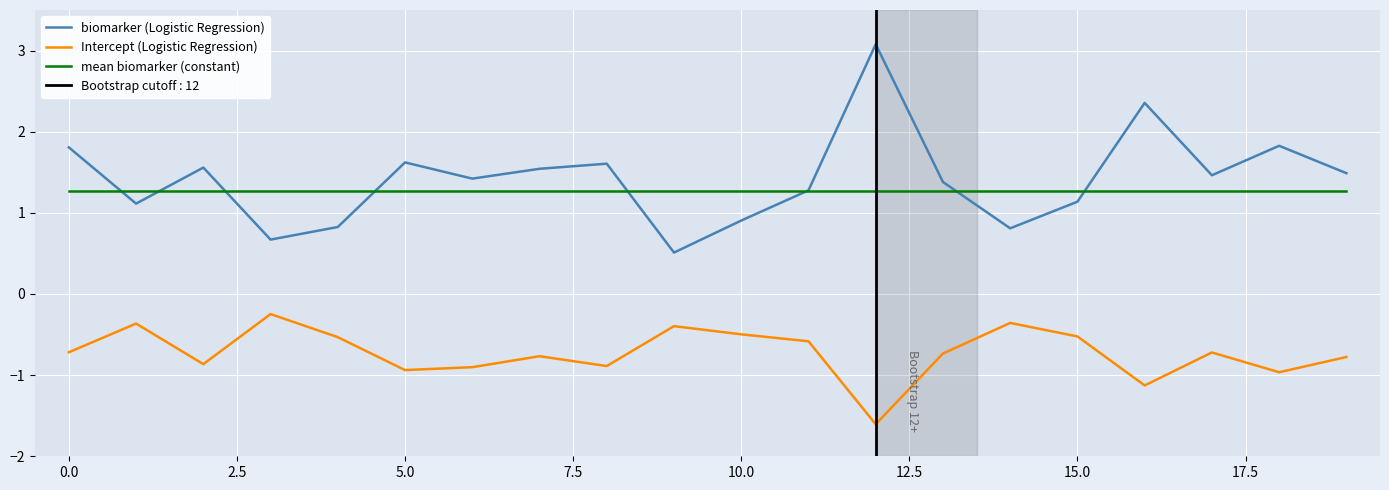

How many lines are shown in the chart?

3